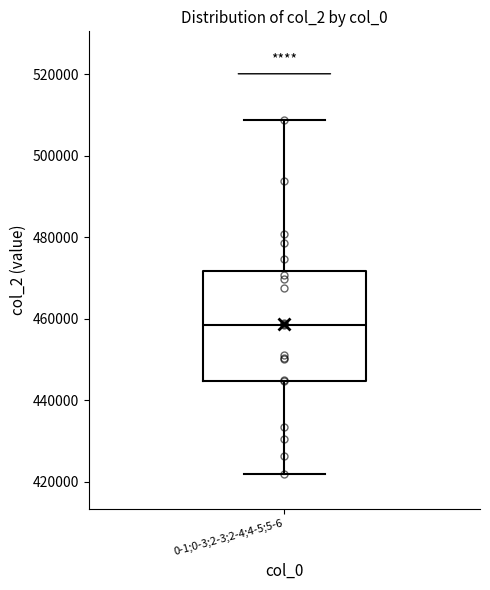

Read this box plot against the y-axis: the position of the median line, the range covered by the box, and the ends of both whiskers. The values are not printed on the chart, so give them approximately, as read against the axis.

median 458000, box 444000 to 472000, whiskers 422000 to 508000